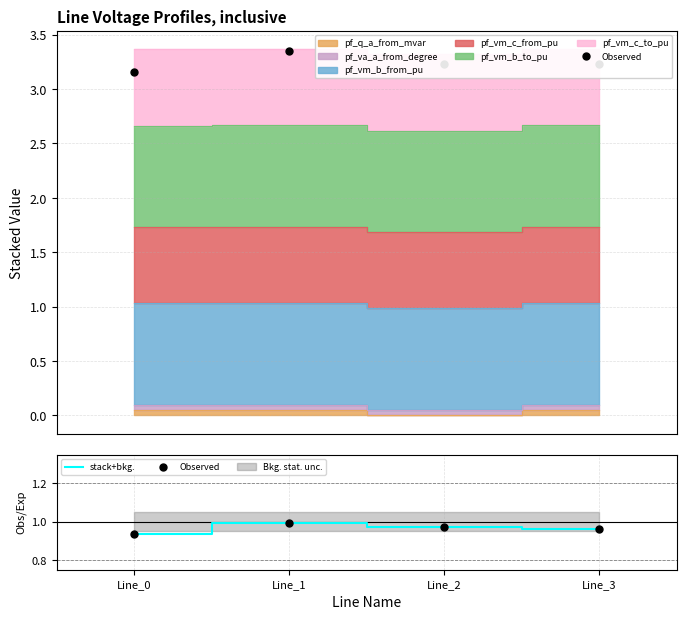

The stack+bkg. series shows 0.2 at Line_0. True or false?

False